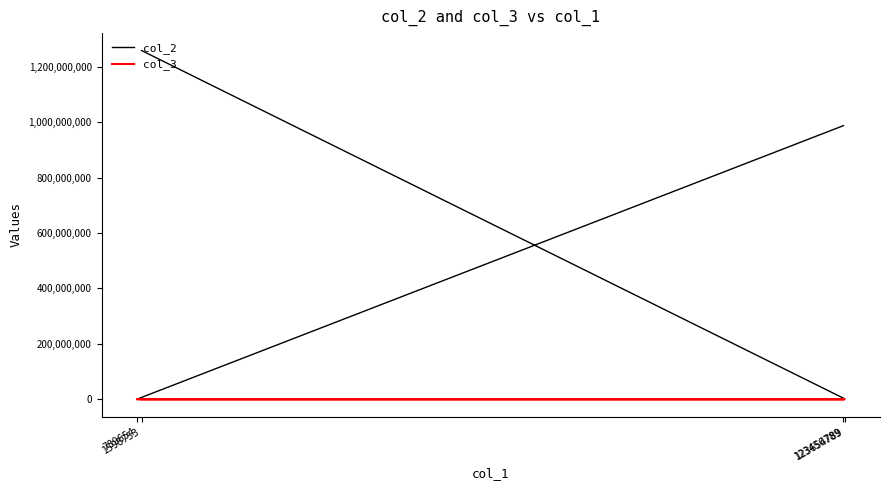

True or false: col_2 and col_3 intersect in this chart.

False